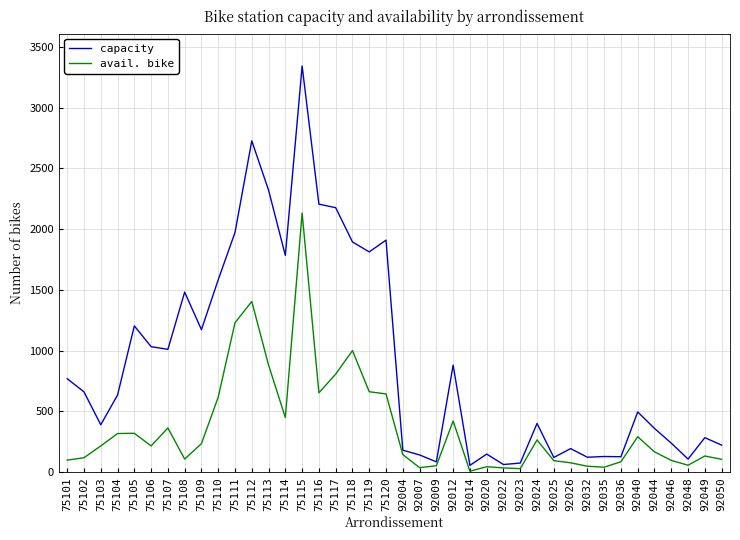

What is the difference between the highest and lowest values at 92032?

74